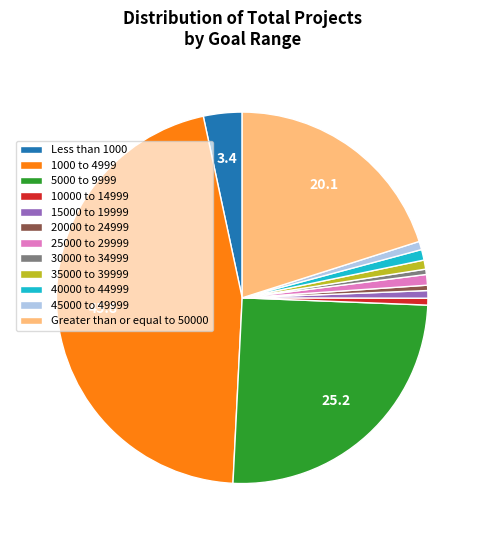

The 30000 to 34999 slice represents 0% of the pie. True or false?

True